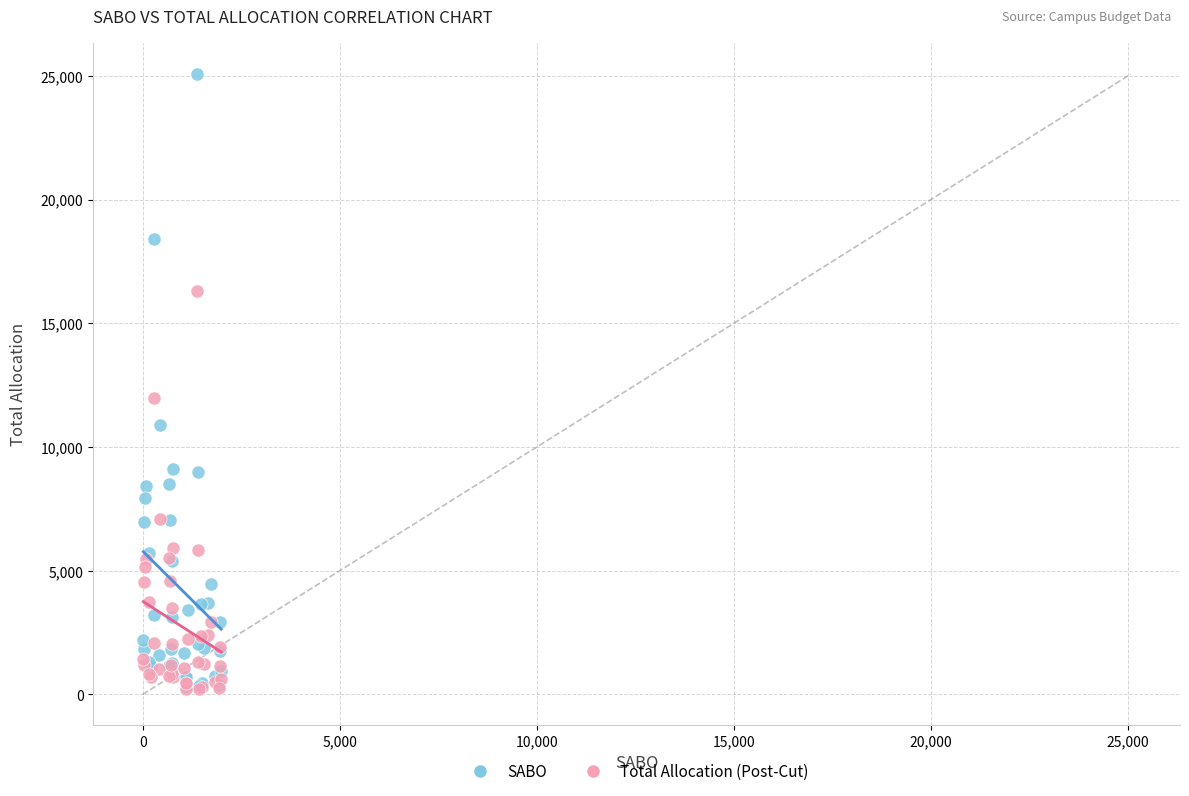

In the SABO series, what Y value is closest to 12707?

10900.0